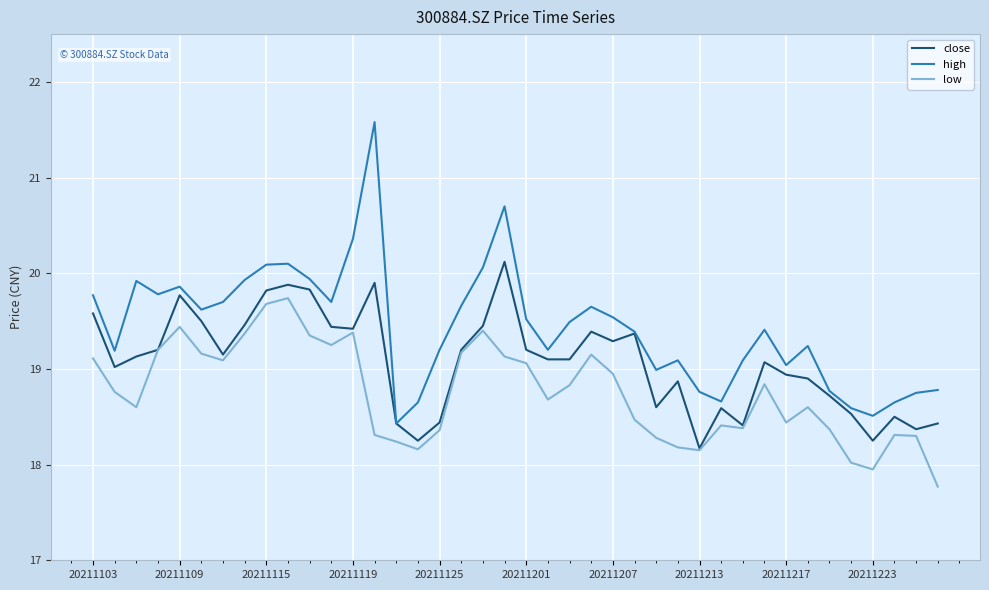

What is the greatest value displayed?

21.6